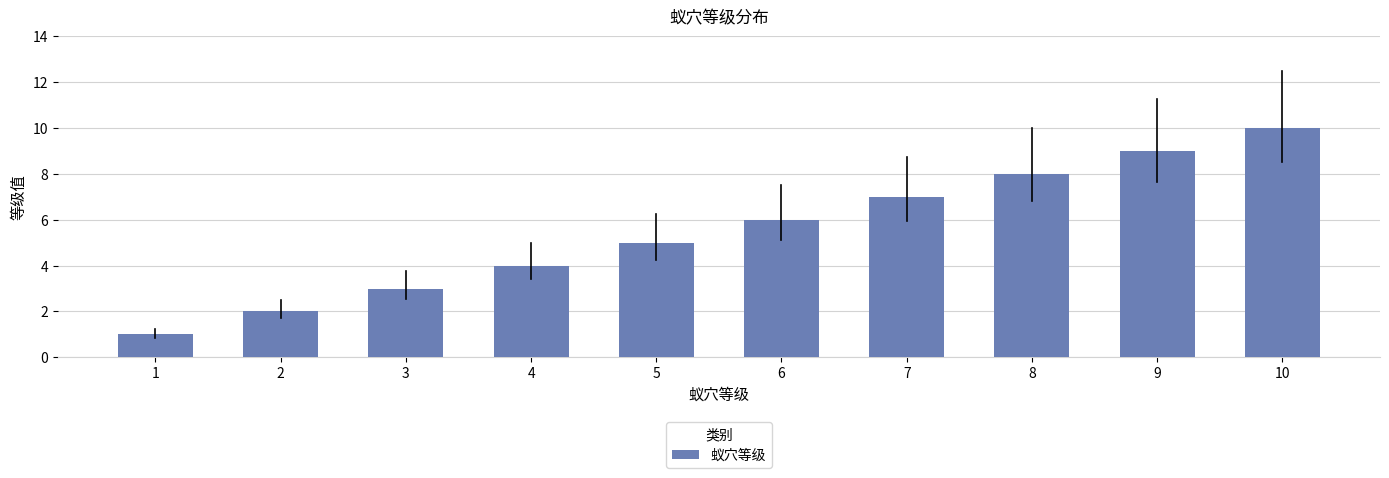

What is the ratio of the value at 6 to the value at 9?

0.7